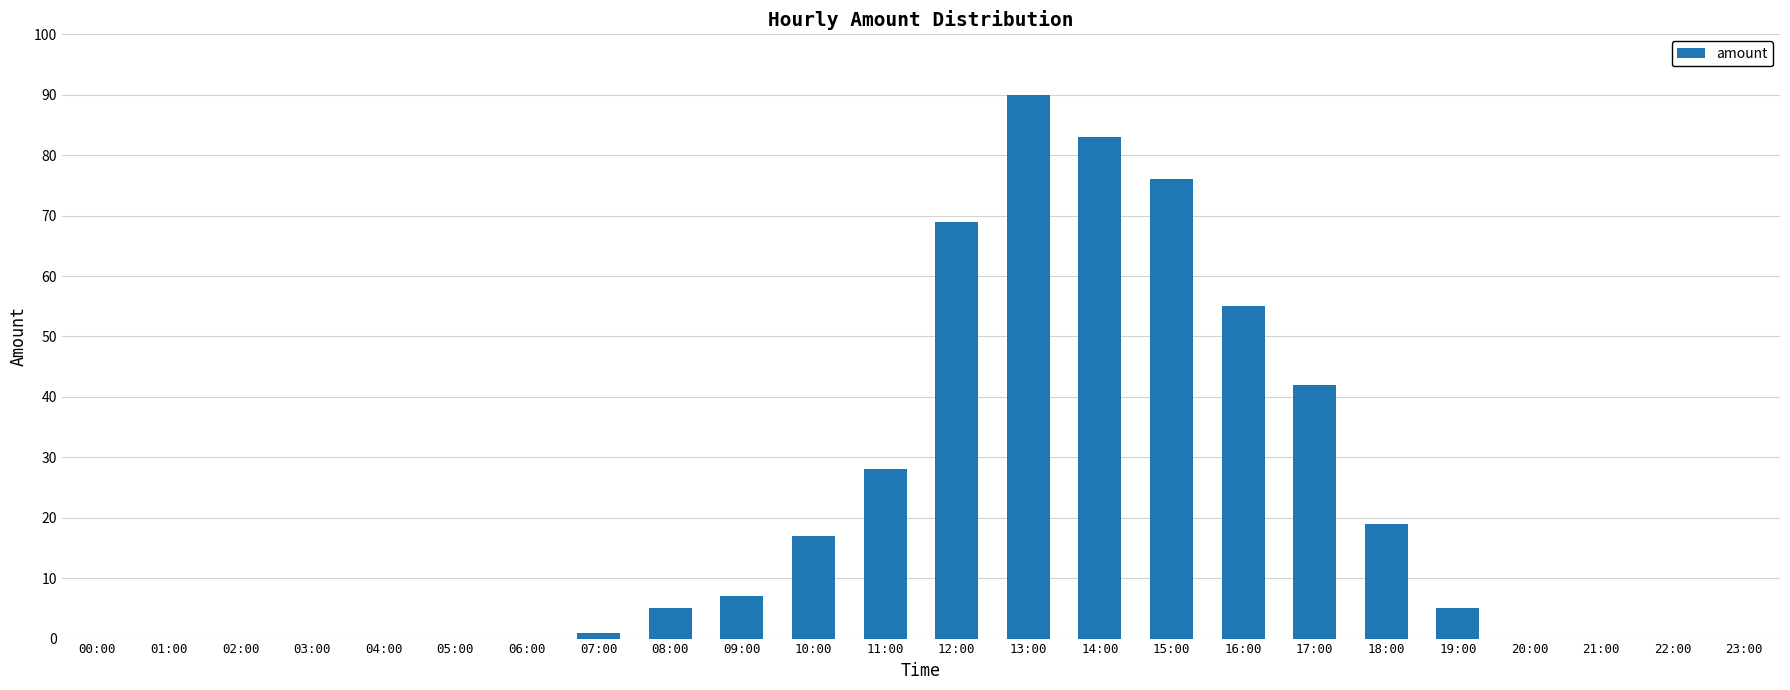

Does the chart contain stacked bars?

No